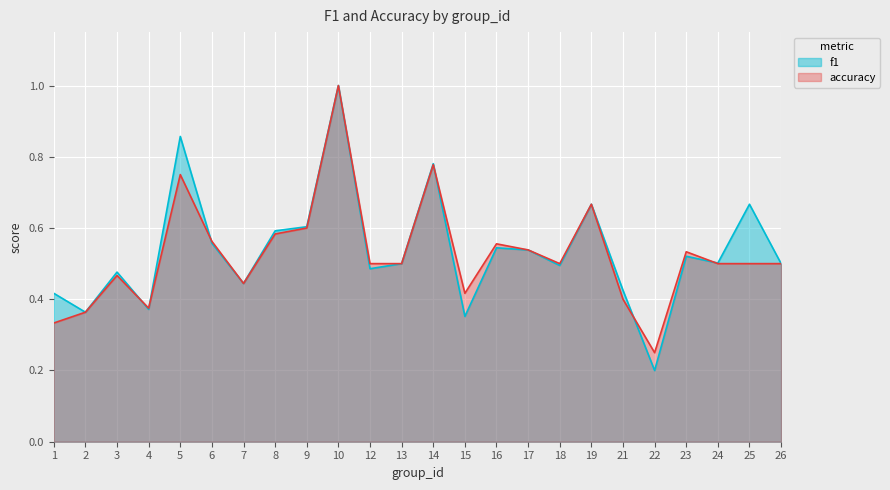

At how many categories does at least one series exceed 0?

24